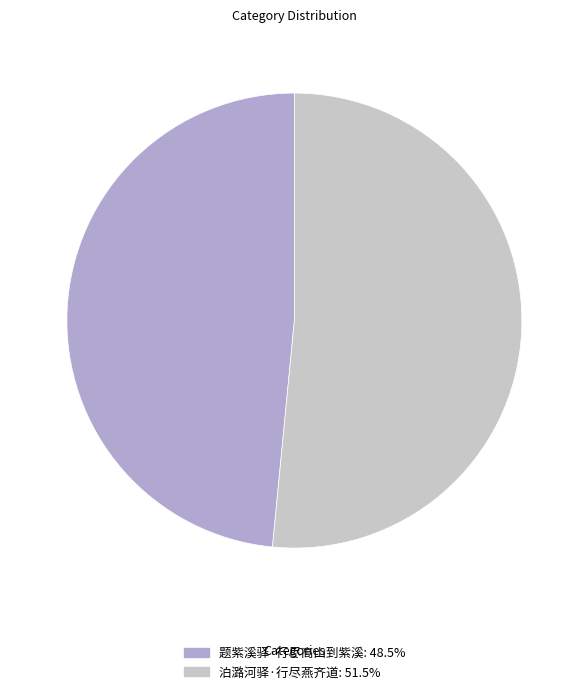

Rank the categories by value from lowest to highest.

题紫溪驿·行尽高山到紫溪, 泊潞河驿·行尽燕齐道